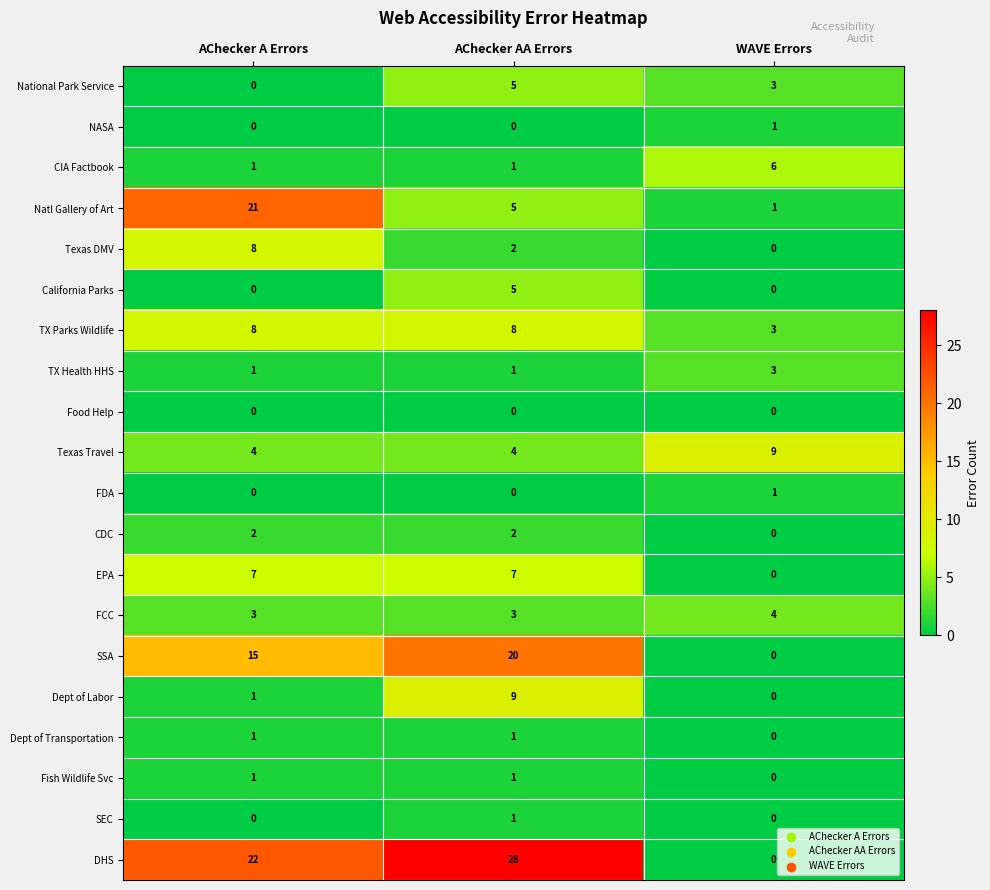

What is the average value of the National Park Service series?

3